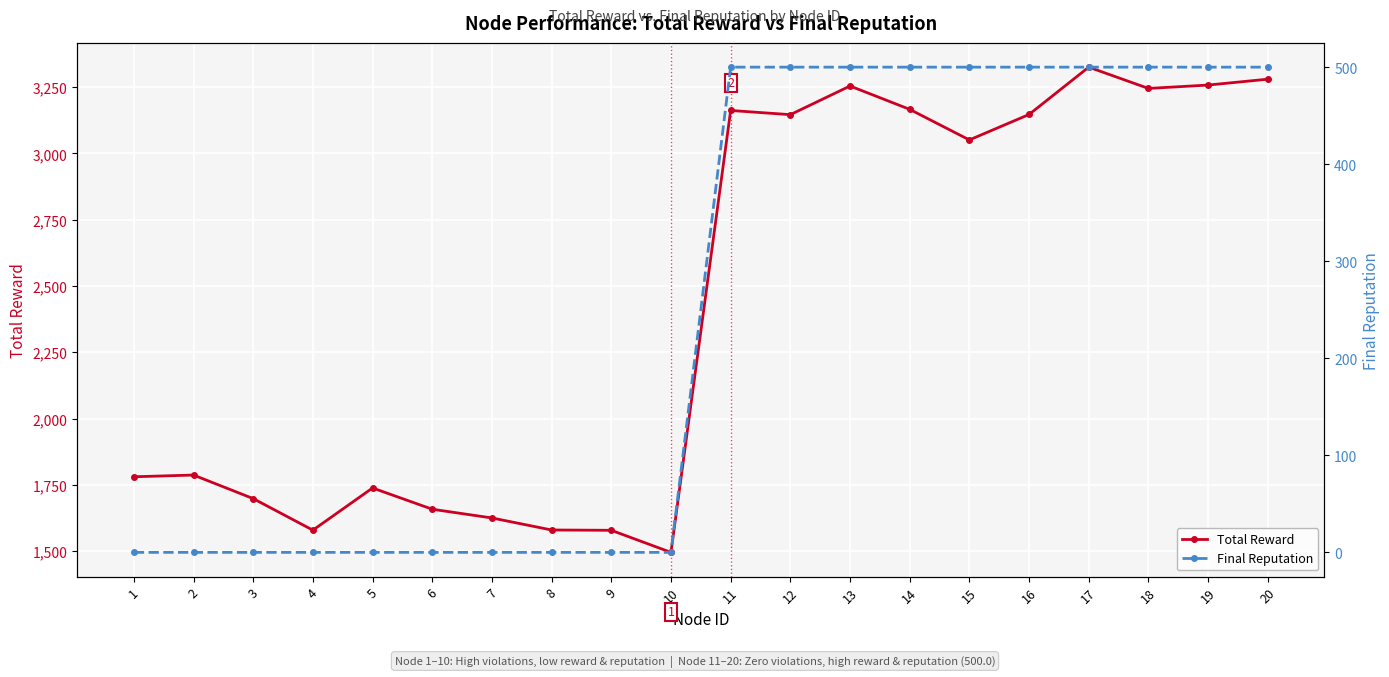

Rank the categories by Final Reputation value from highest to lowest.

11, 12, 13, 14, 15, 16, 17, 18, 19, 20, 9, 2, 7, 4, 8, 1, 5, 3, 6, 10